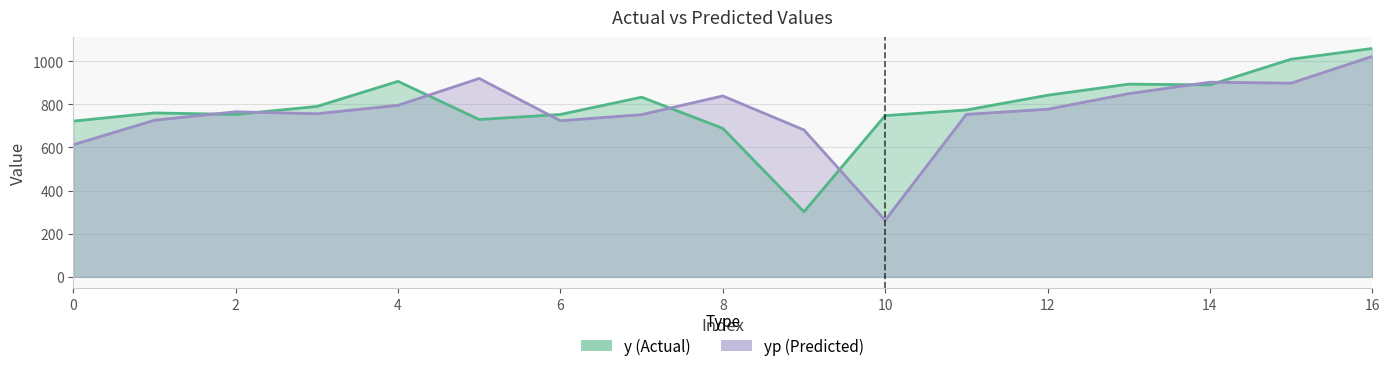

What is the difference between the yp values at 2 and 1?

39.3